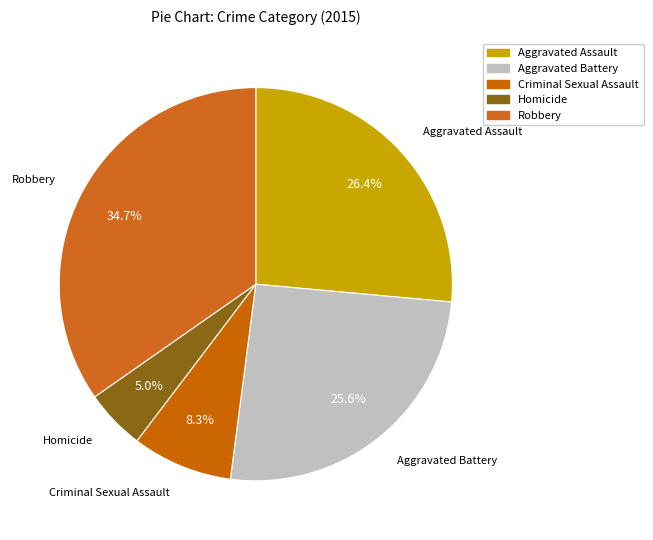

Is there a majority slice in this chart?

No